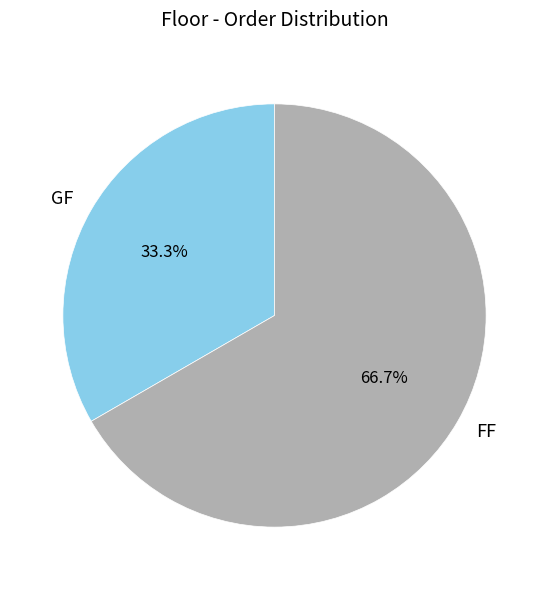

Is there any slice that represents more than half of the pie?

Yes